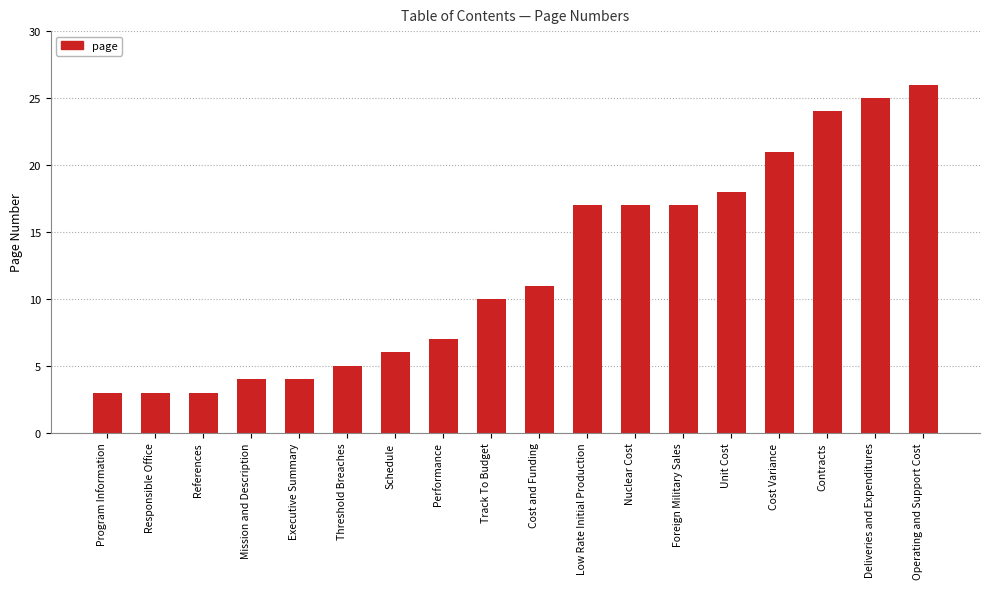

True or false: the data shows 21 at Cost Variance.

True